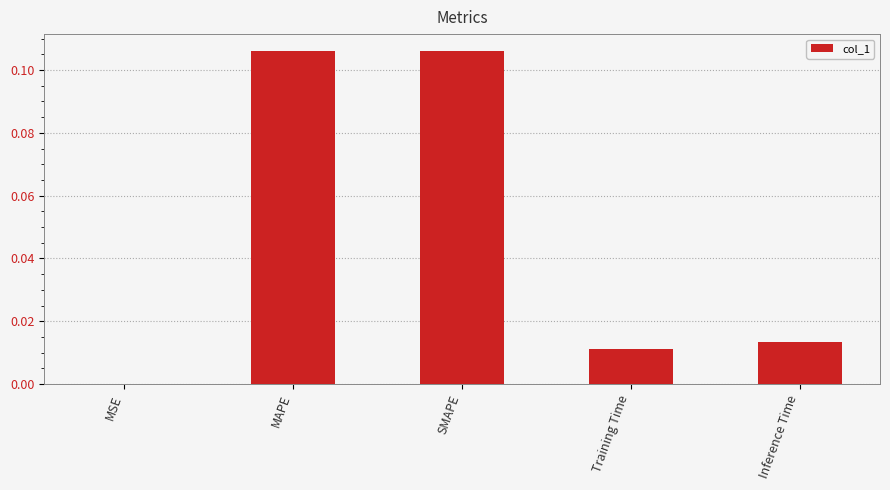

Between MAPE and Training Time, which is larger?

MAPE